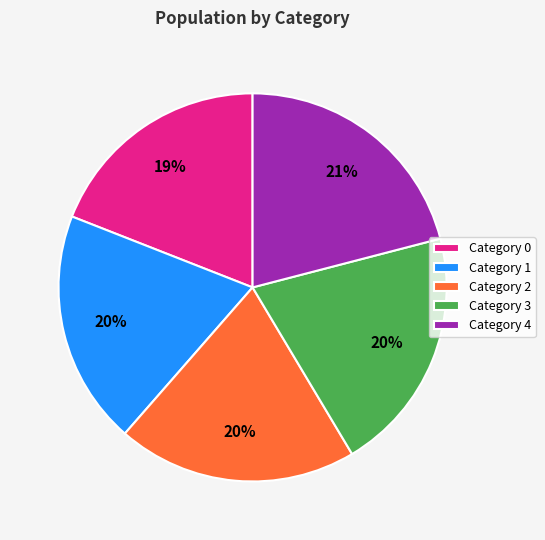

Is there a majority slice in this chart?

No